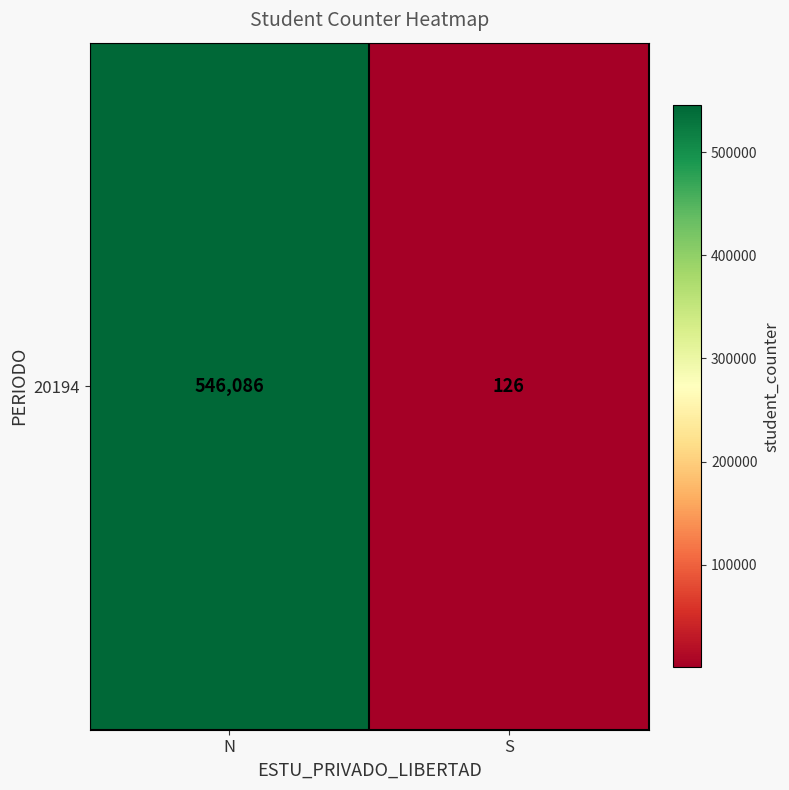

What is the difference between the values at N and S?

545960